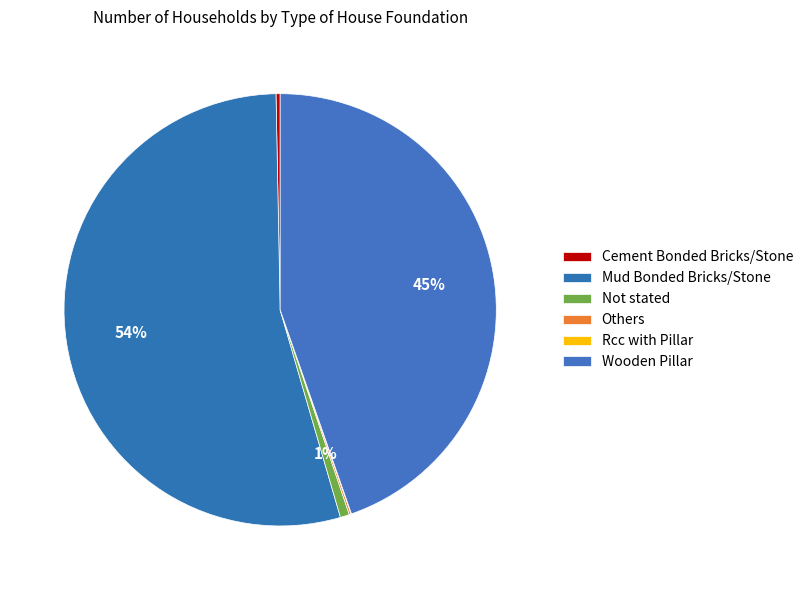

How many segments does this pie chart have?

6